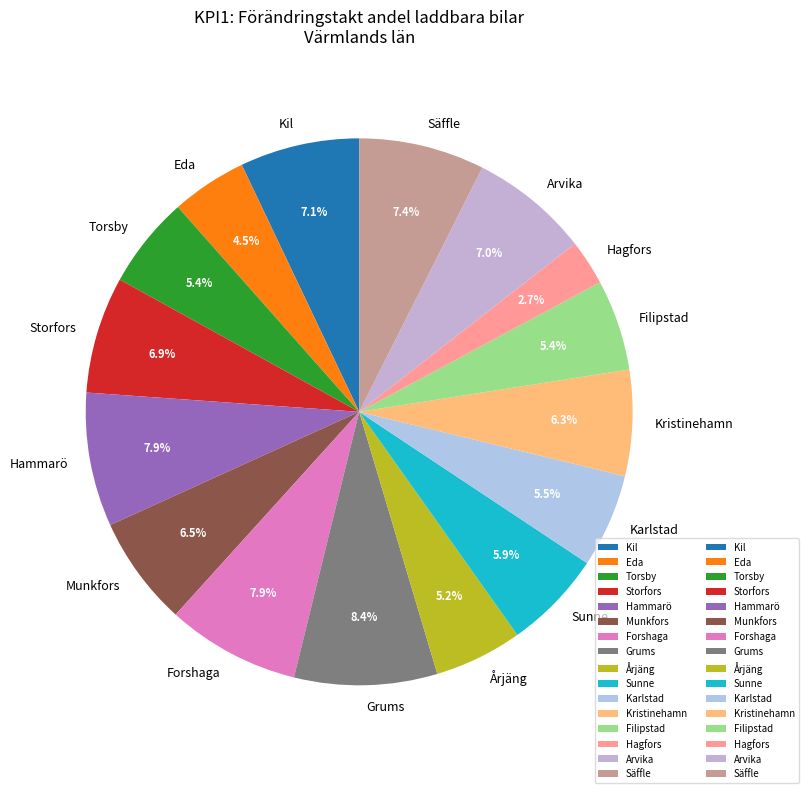

Which slice is the largest?

Grums